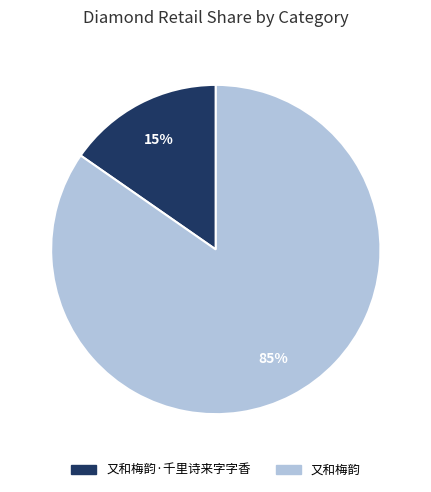

How many slices are in this pie chart?

2